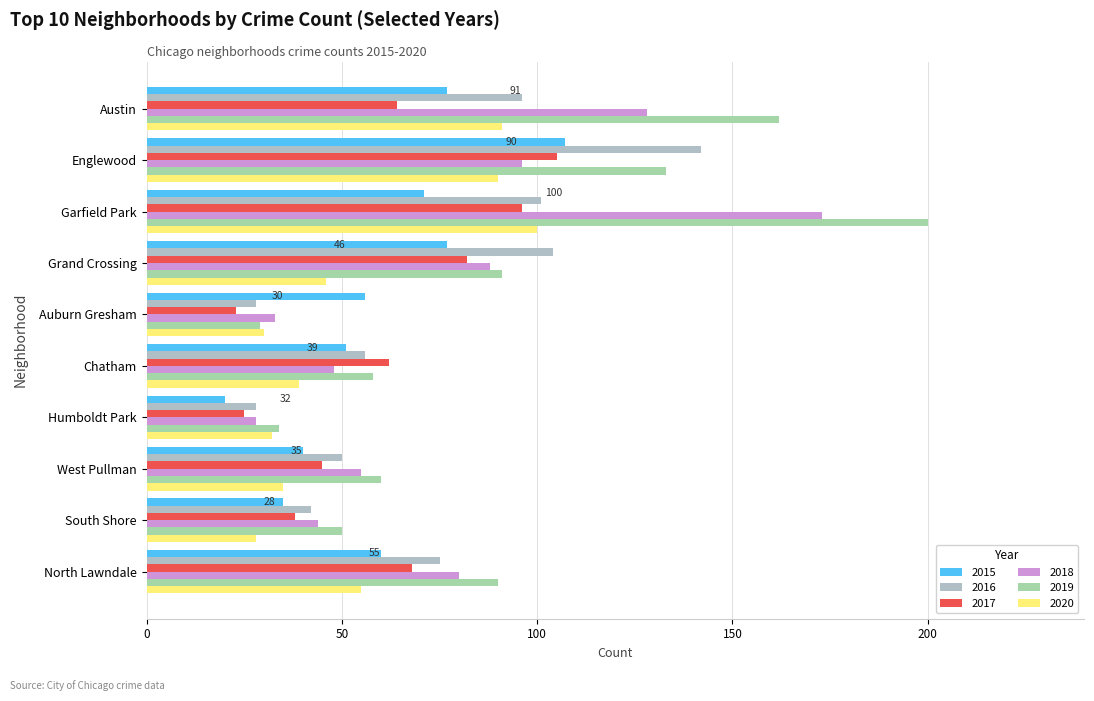

Between North Lawndale and Garfield Park, which is larger?

Garfield Park